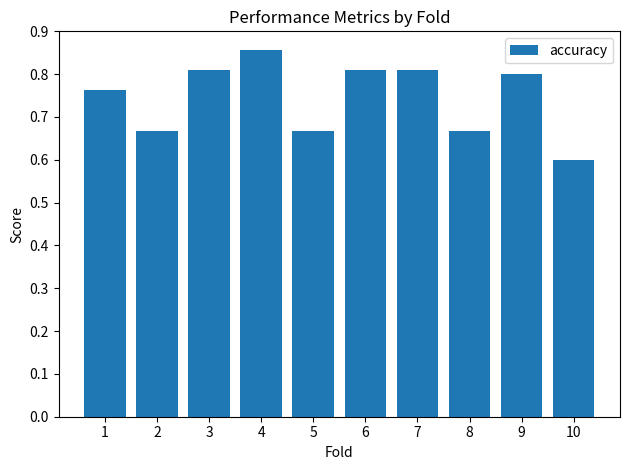

The value at 7 is 0.3. True or false?

False